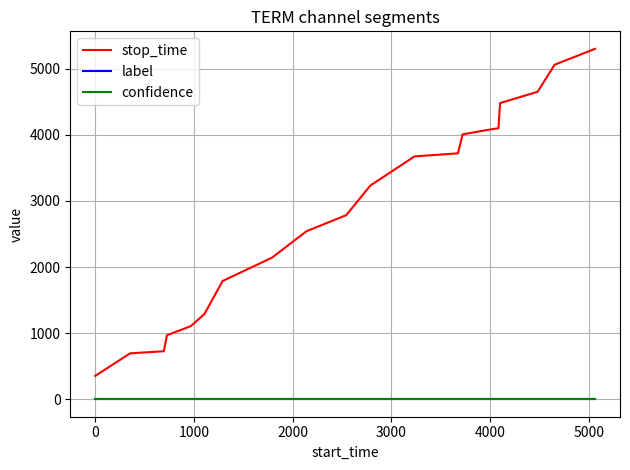

True or false: stop_time and confidence cross at least once.

False